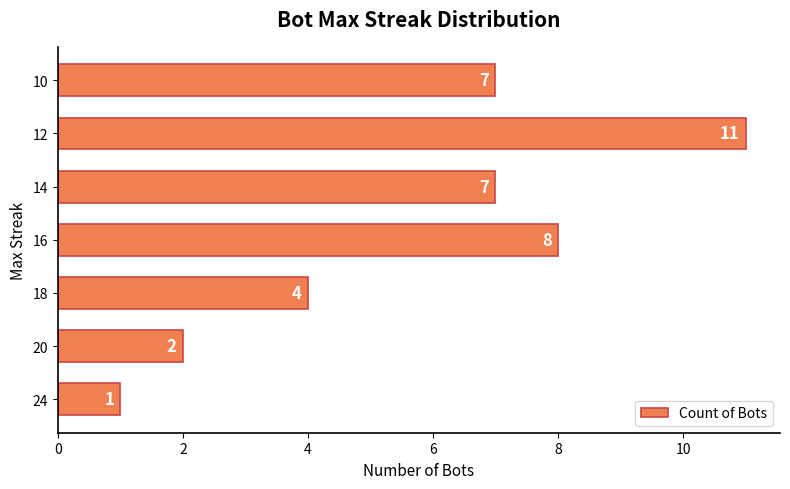

The chart shows a value of 3 at 10. True or false?

False